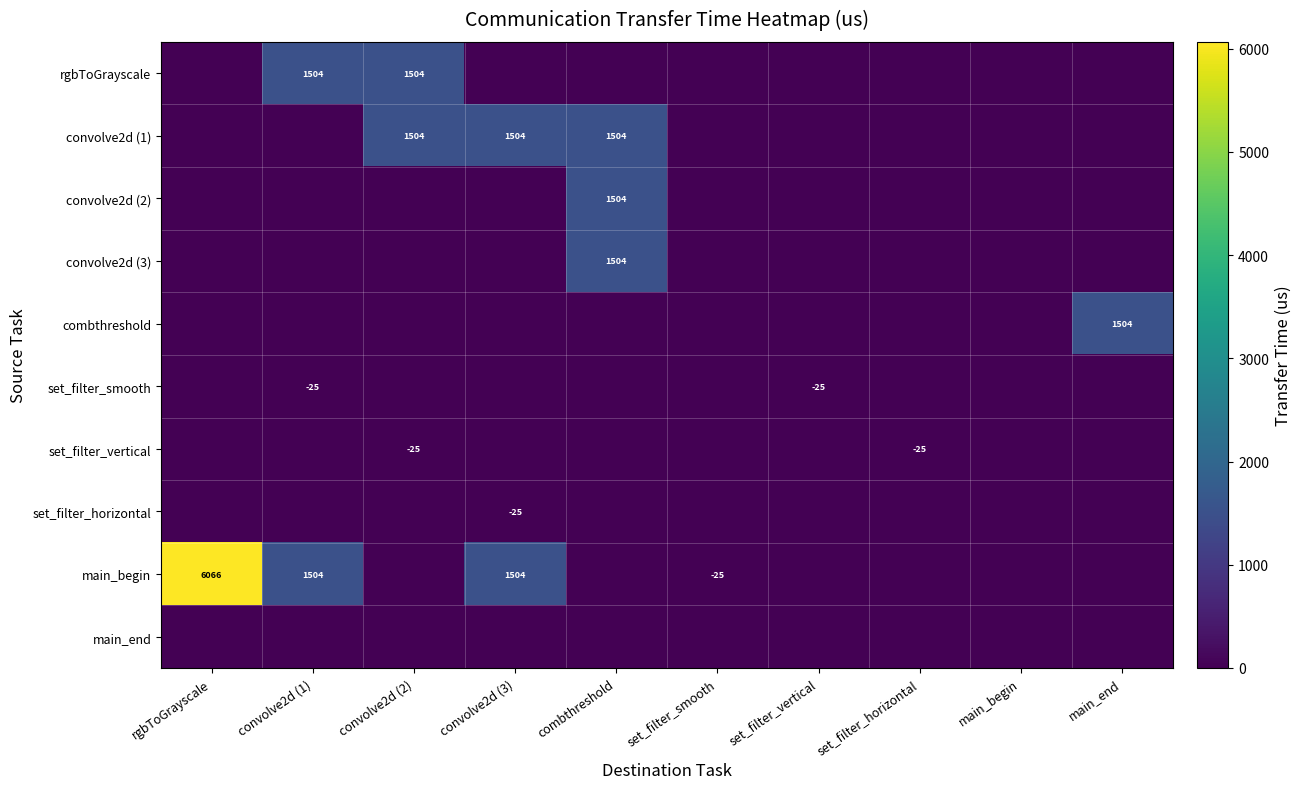

What is the greatest value displayed?

6066.1